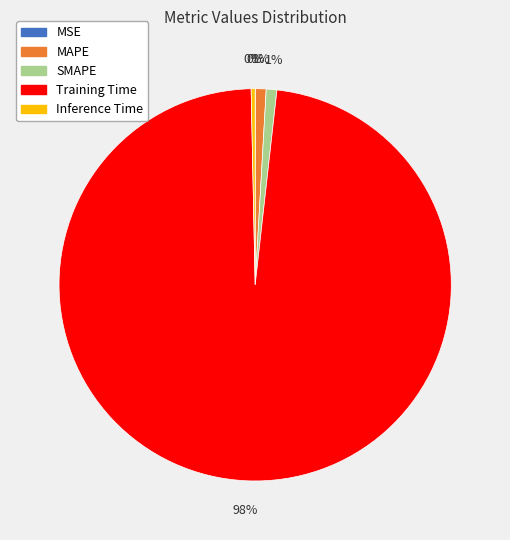

Is there any slice that represents more than half of the pie?

Yes